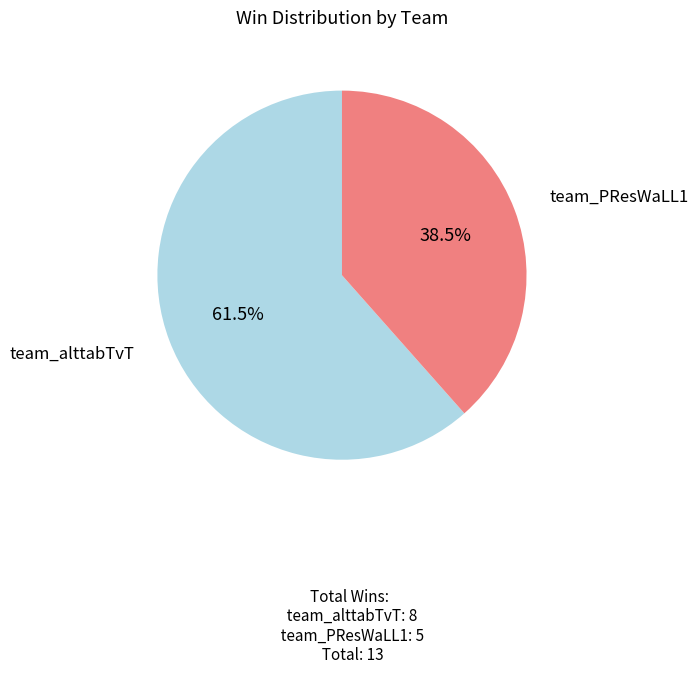

How many slices are in this pie chart?

2